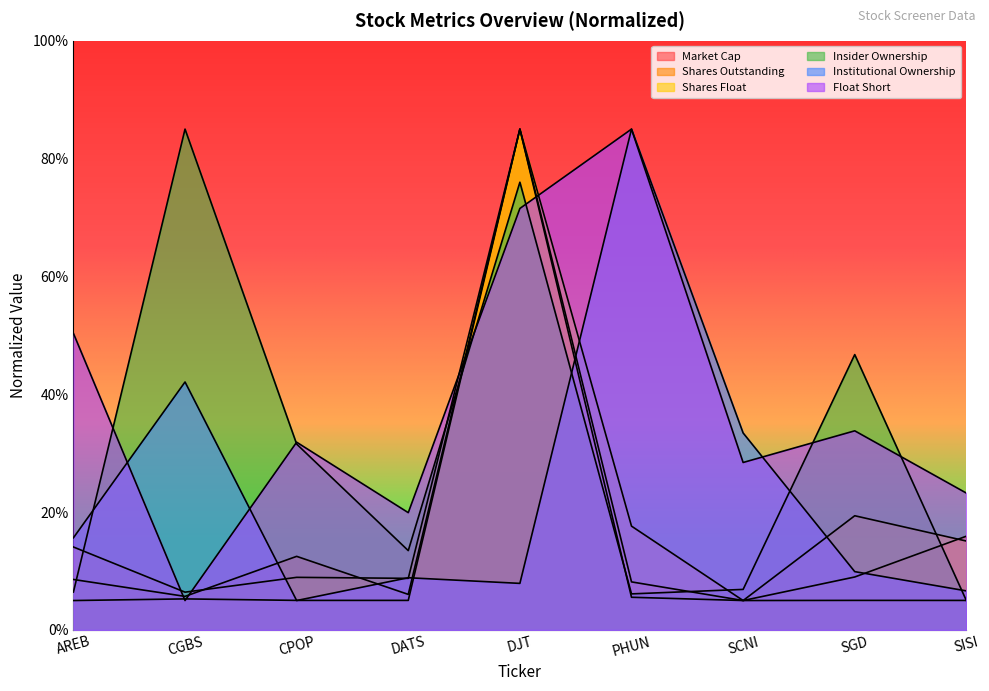

The Shares Outstanding series shows 0.1 at PHUN. True or false?

True